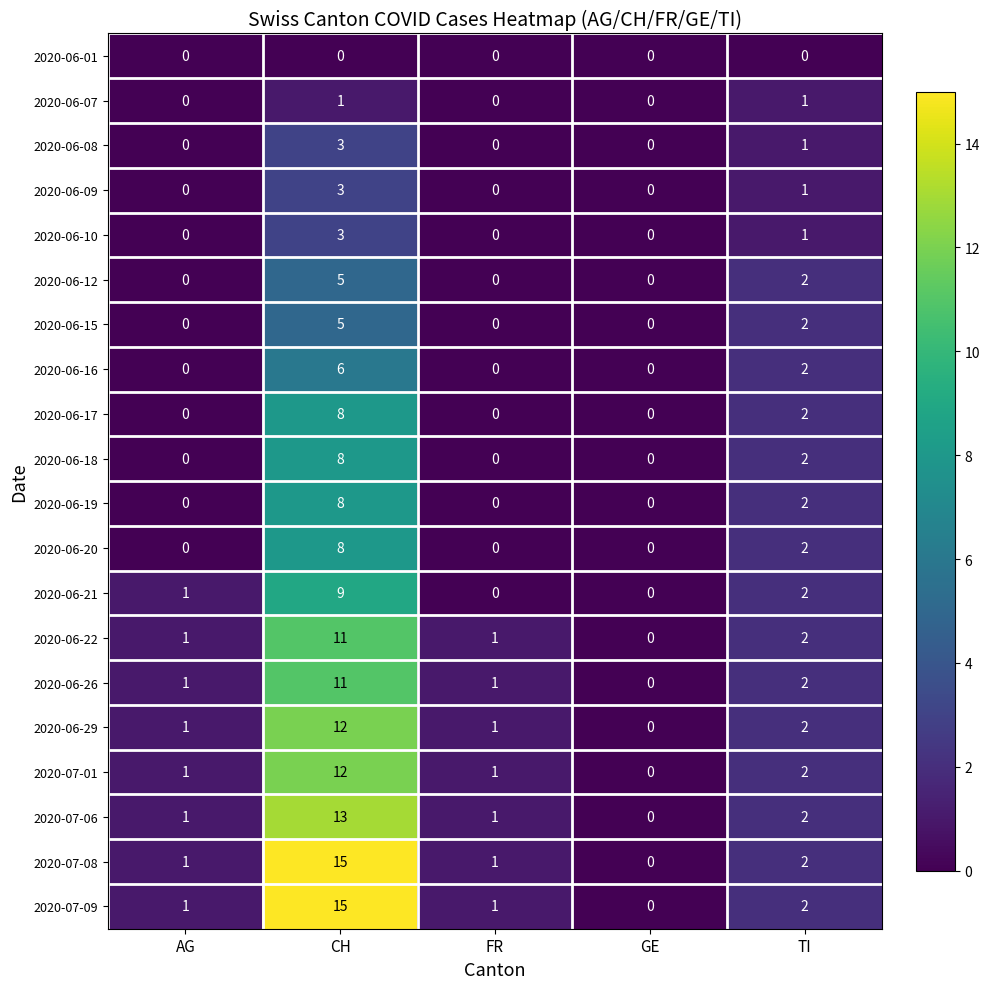

What is the difference between the highest and lowest values at CH?

15